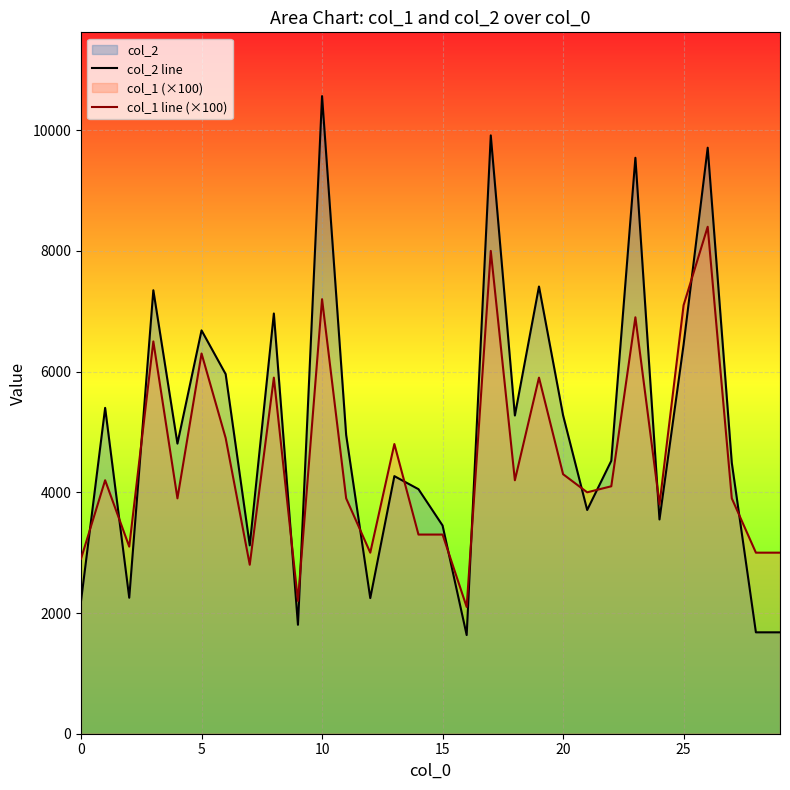

What is the label of the 24th point from the left?

23